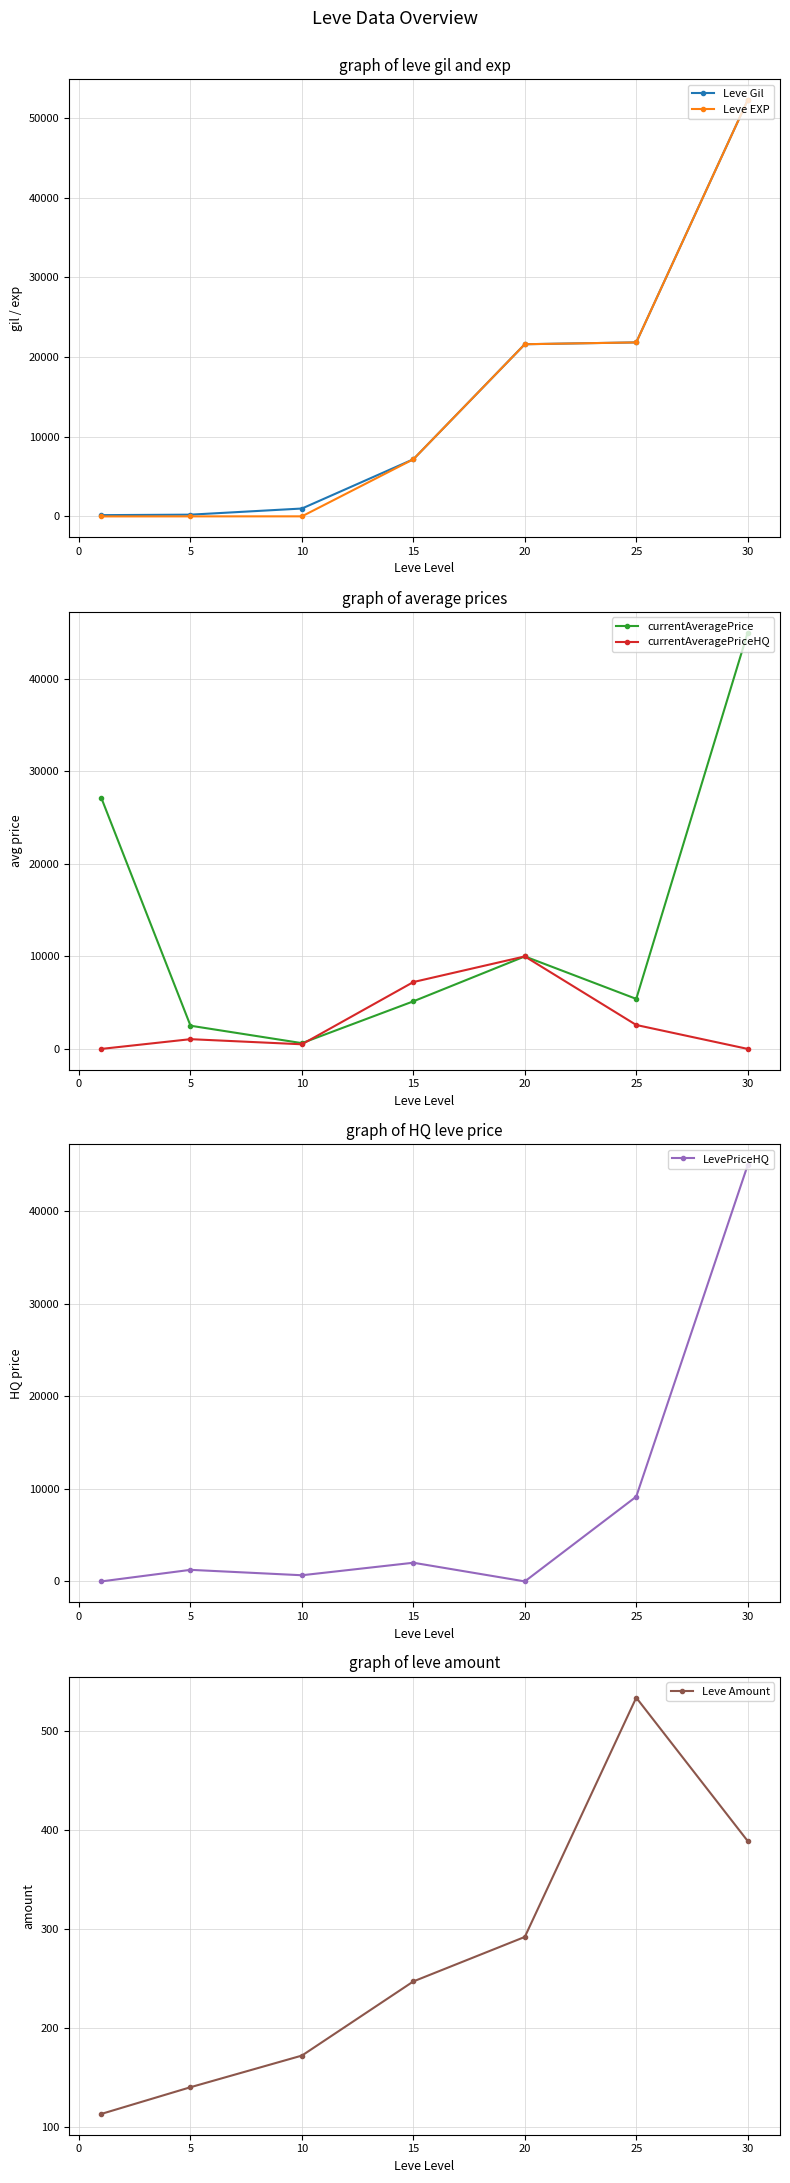

True or false: Leve Gil has more than 2 points higher than both neighbors.

False